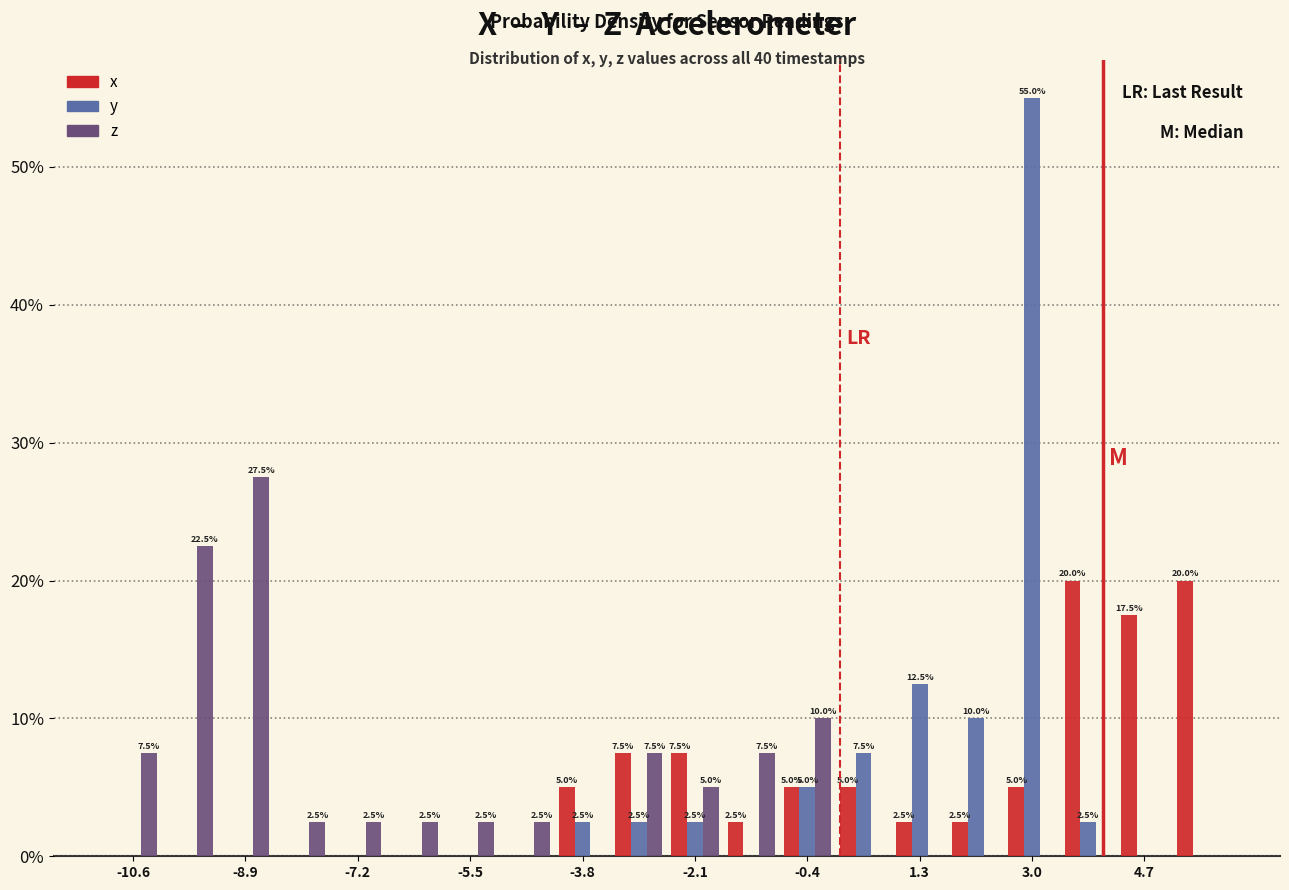

In the y series, which range on the x-axis has the tallest bar?

2.60 to 3.45